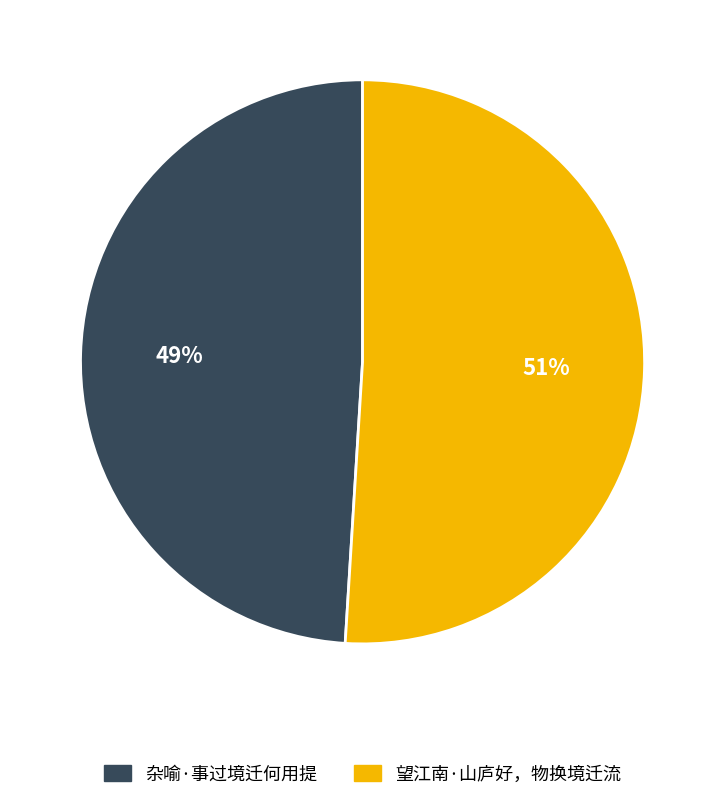

Rank the categories by value from lowest to highest.

杂喻·事过境迁何用提, 望江南·山庐好，物换境迁流